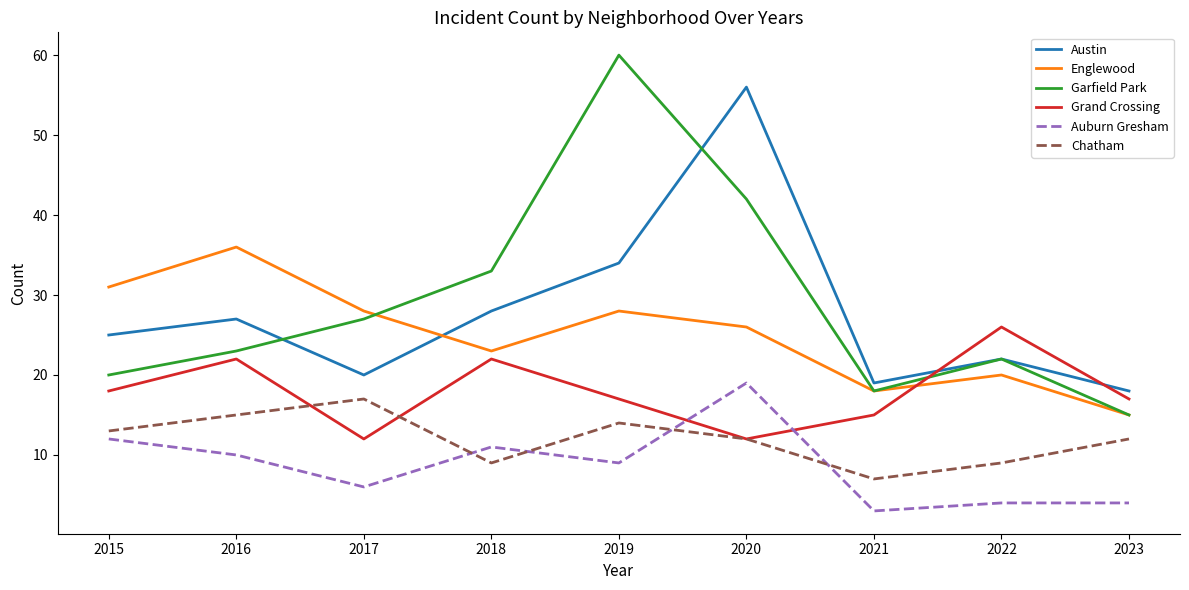

Does the chart display data point markers on the line(s)?

No